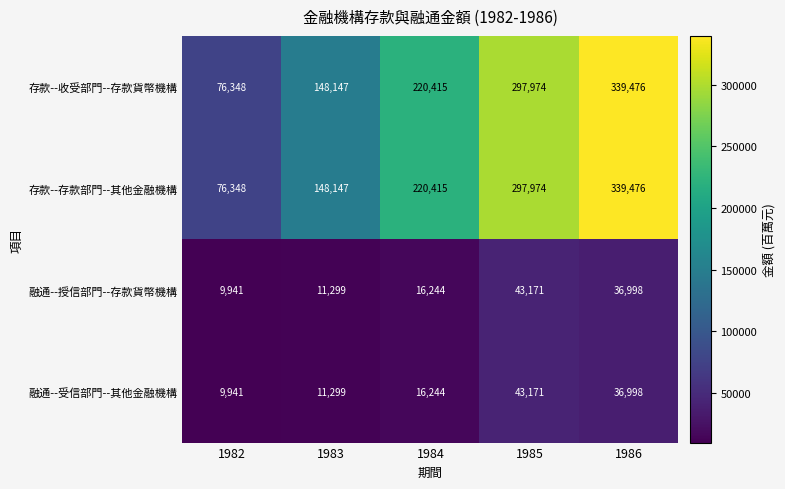

What is the sum of the 融通--授信部門--存款貨幣機構 values at 1986 and 1983?

48297